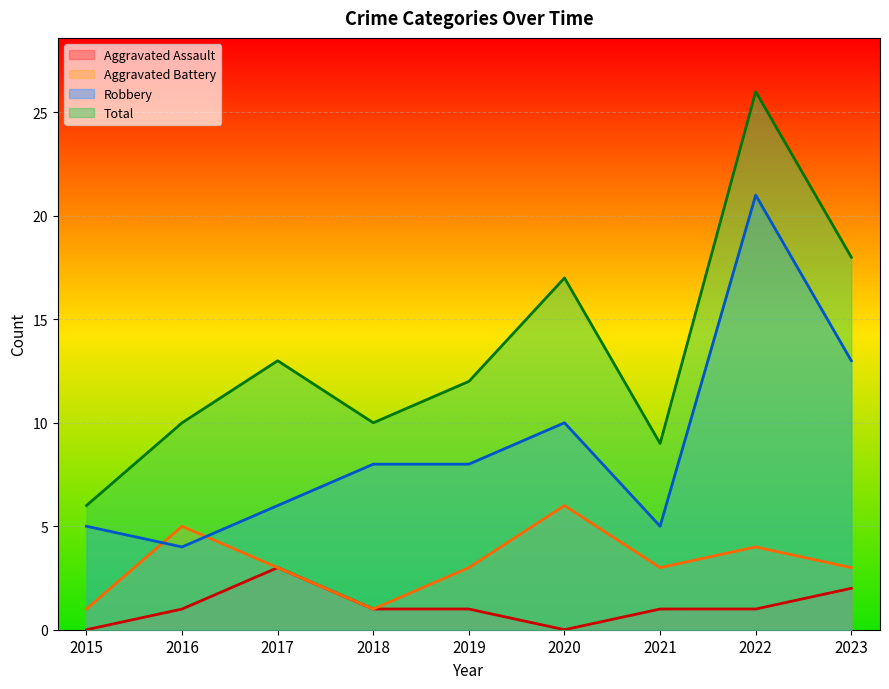

Between 2018 and 2019, which series saw the biggest shift?

Aggravated Battery